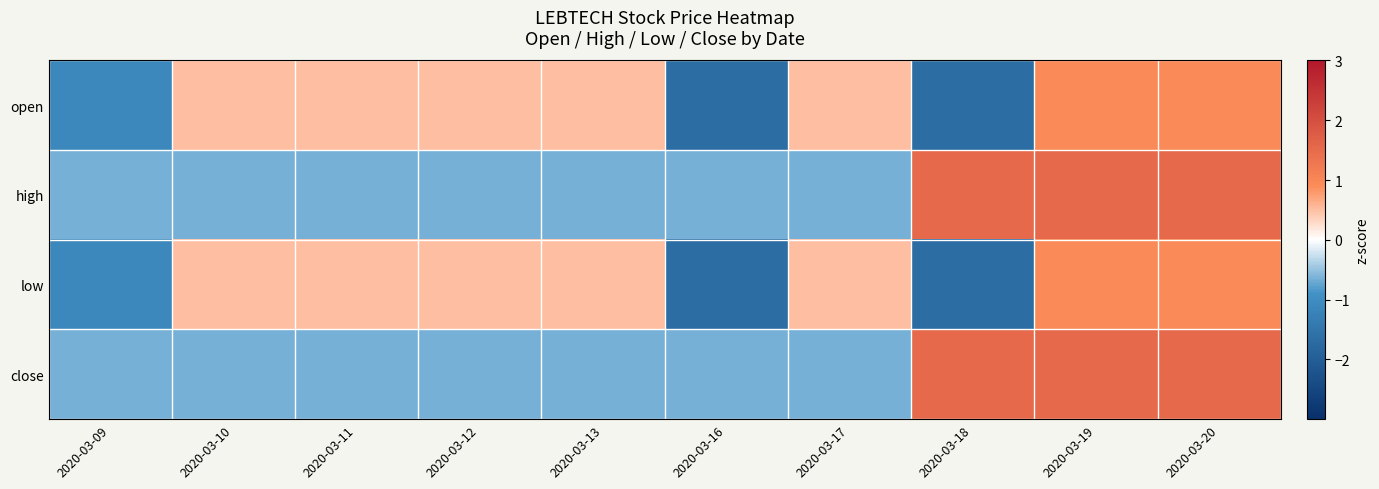

Which series has the widest spread of values?

open